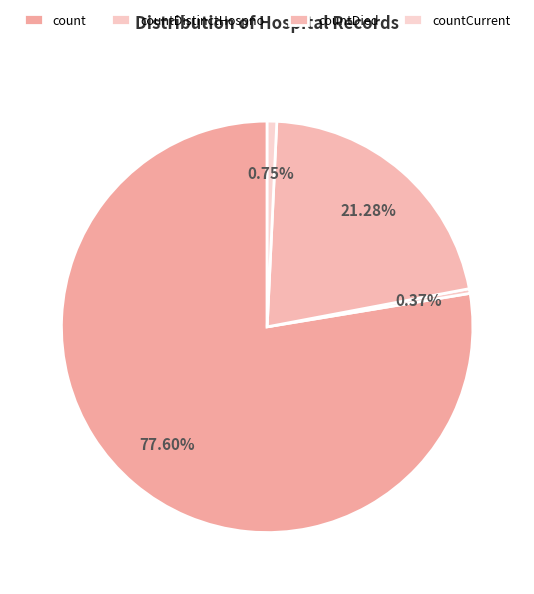

Which slice is the largest?

count